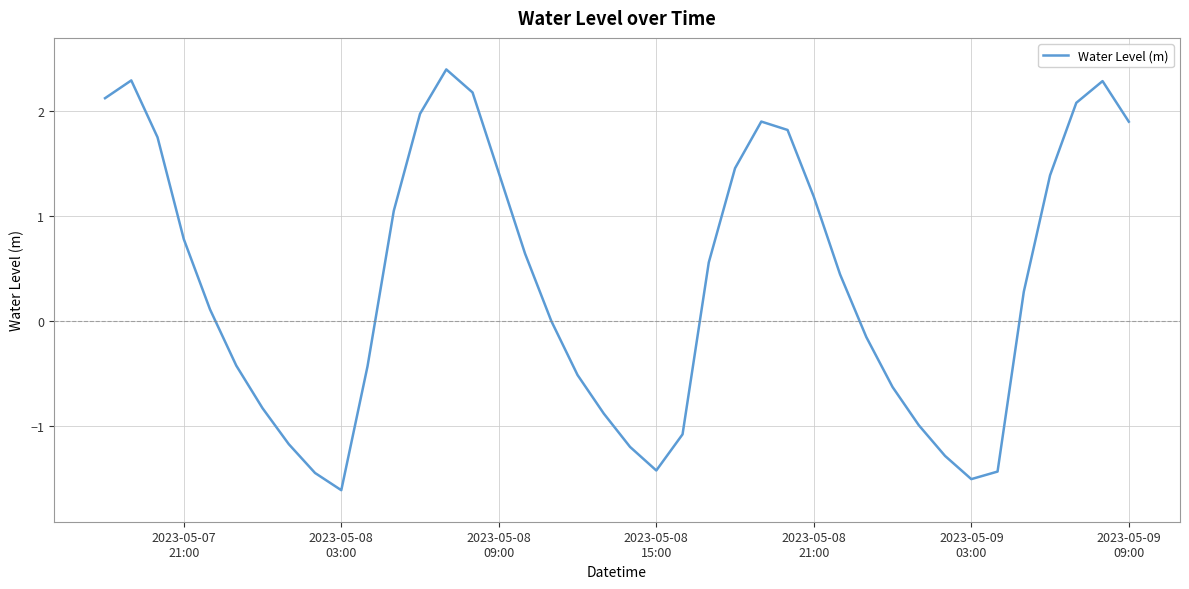

What is the difference between the maximum and minimum values?

4.0